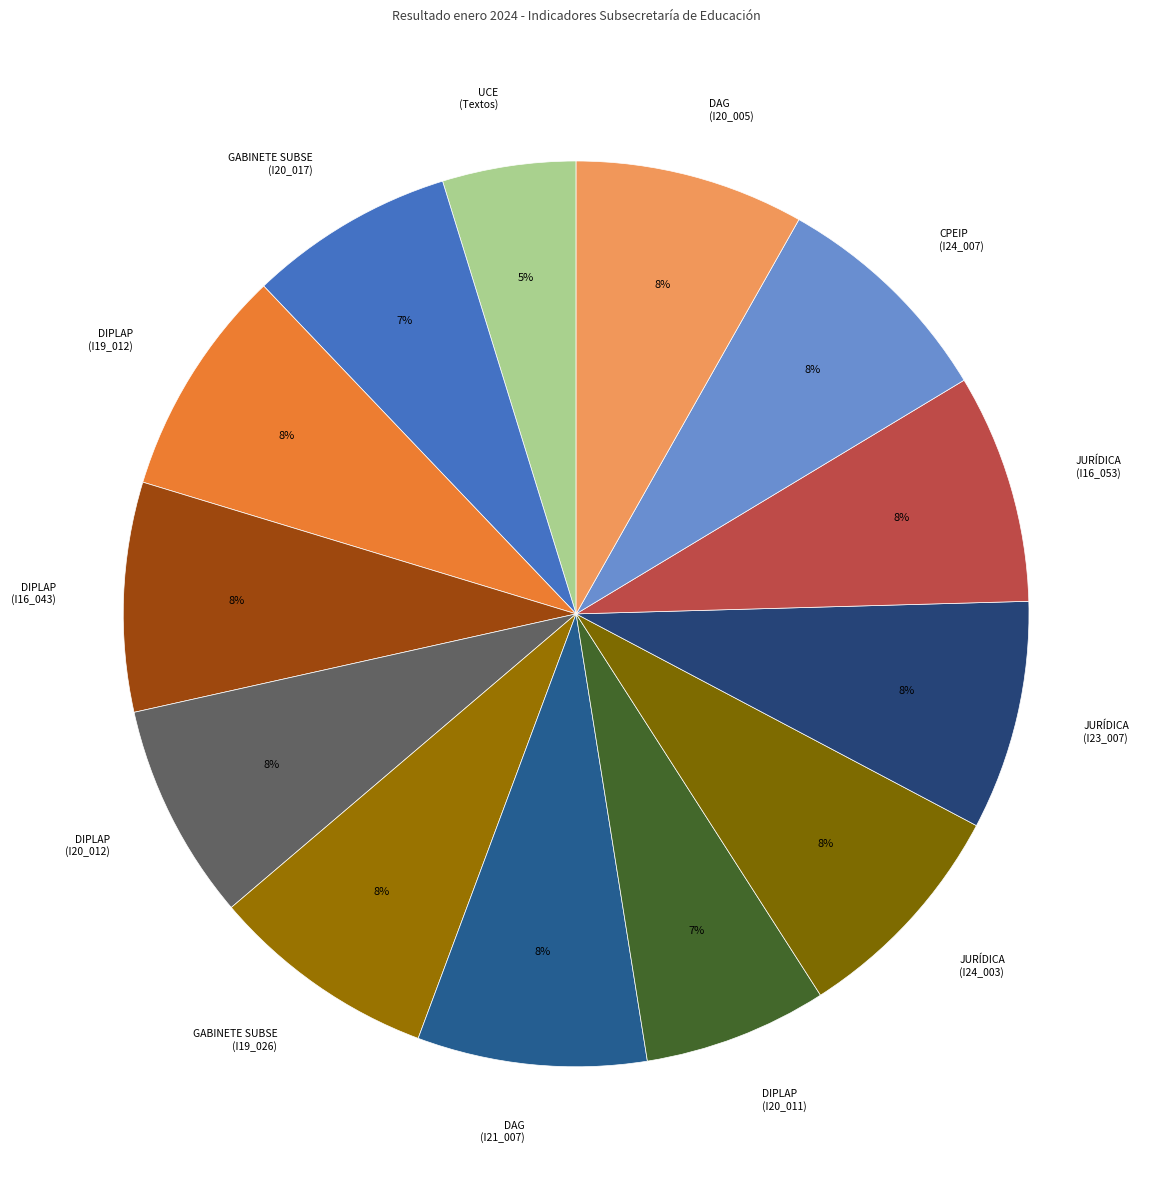

Combined, do DIPLAP (I20_012) and GABINETE SUBSE (I20_017) account for over 50%?

No